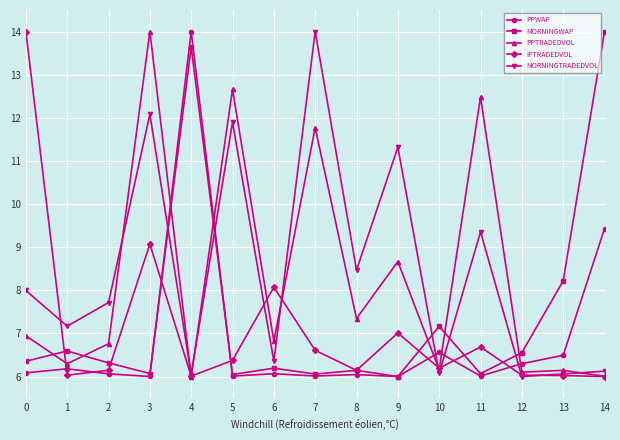

What is the maximum value for MORNINGTRADEDVOL?

14.0